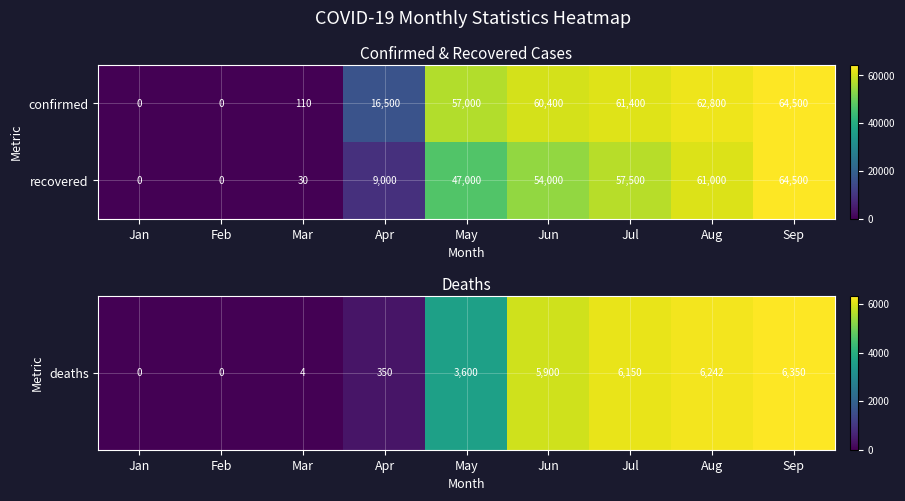

What is the total value across all series at Sep?

129000